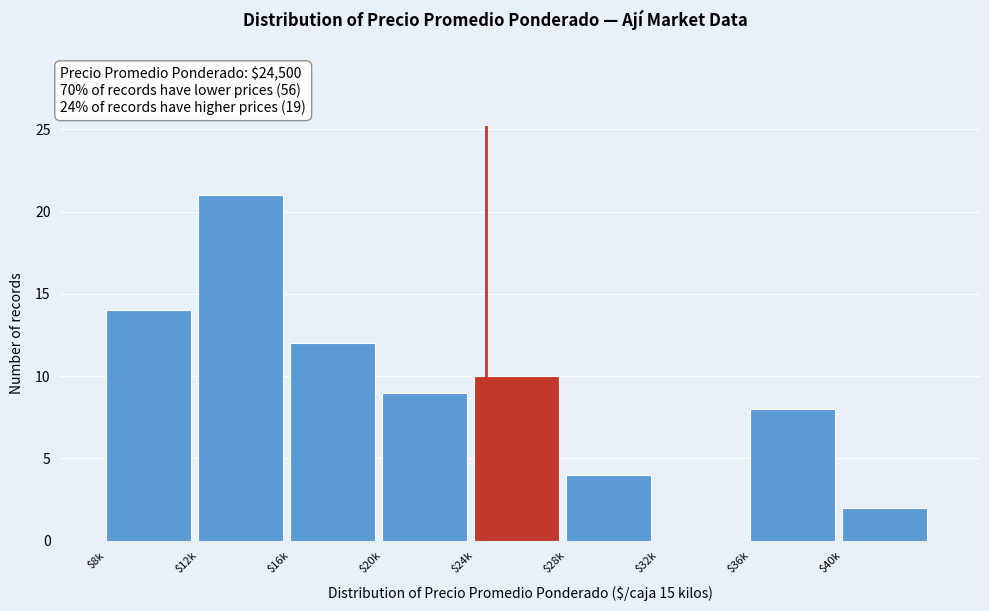

What is the greatest value displayed?

21